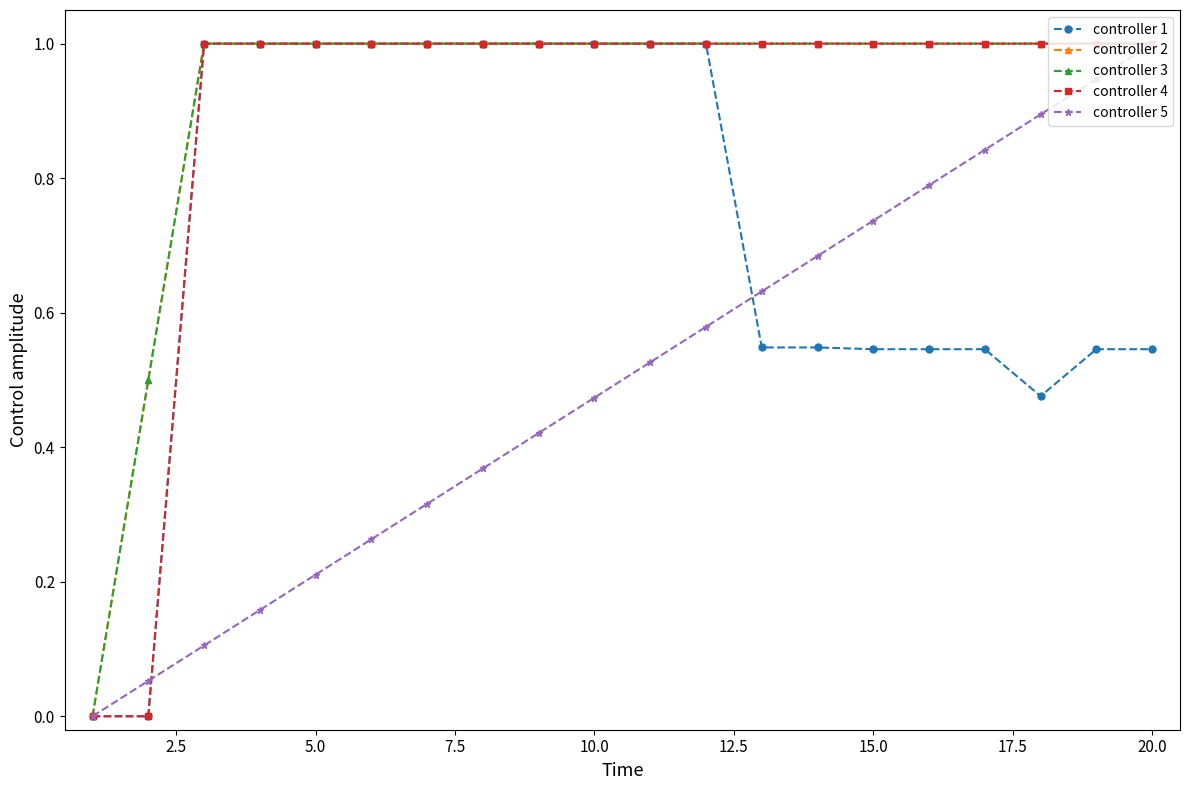

What is the sum of all controller 1 values?

14.3